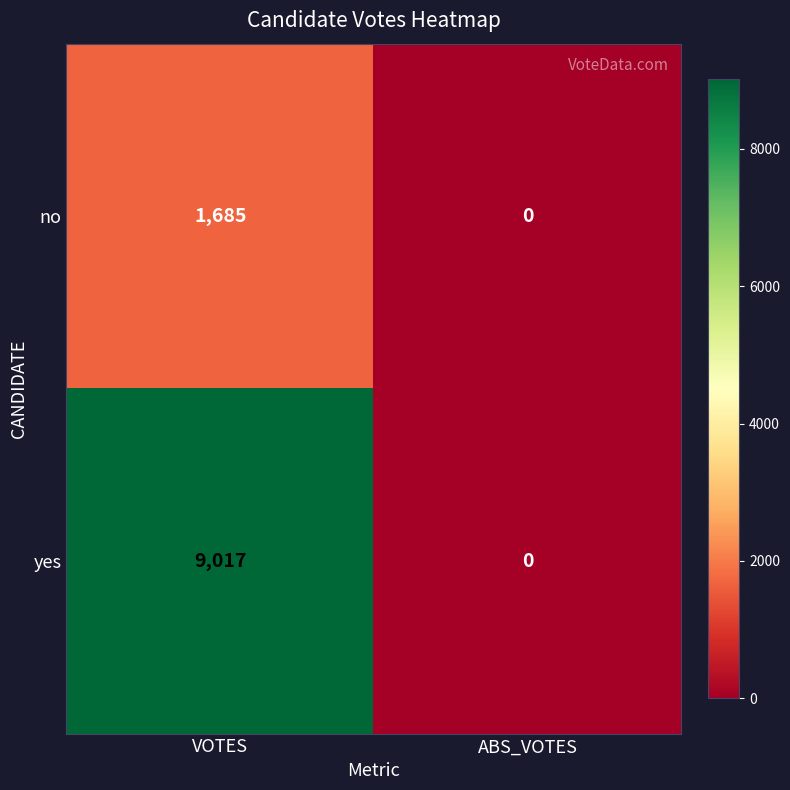

Read the no value at VOTES, to the nearest 100.

1700